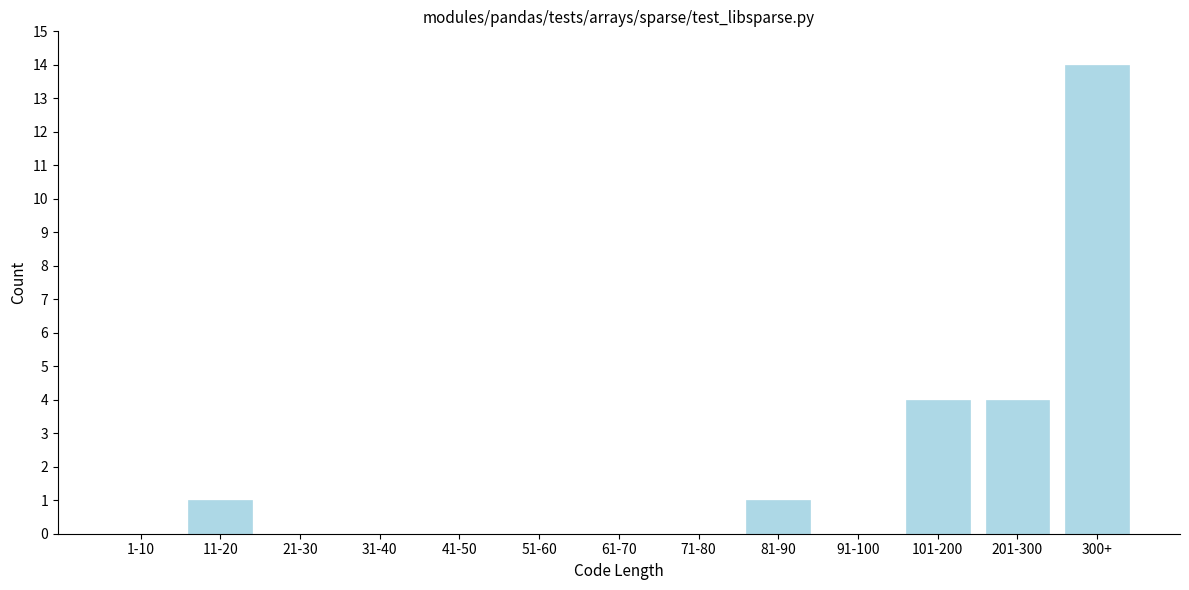

Reading left to right, what are all the values shown in this chart?

1-10=0	11-20=1	21-30=0	31-40=0	41-50=0	51-60=0	61-70=0	71-80=0	81-90=1	91-100=0	101-200=4	201-300=4	300+=14